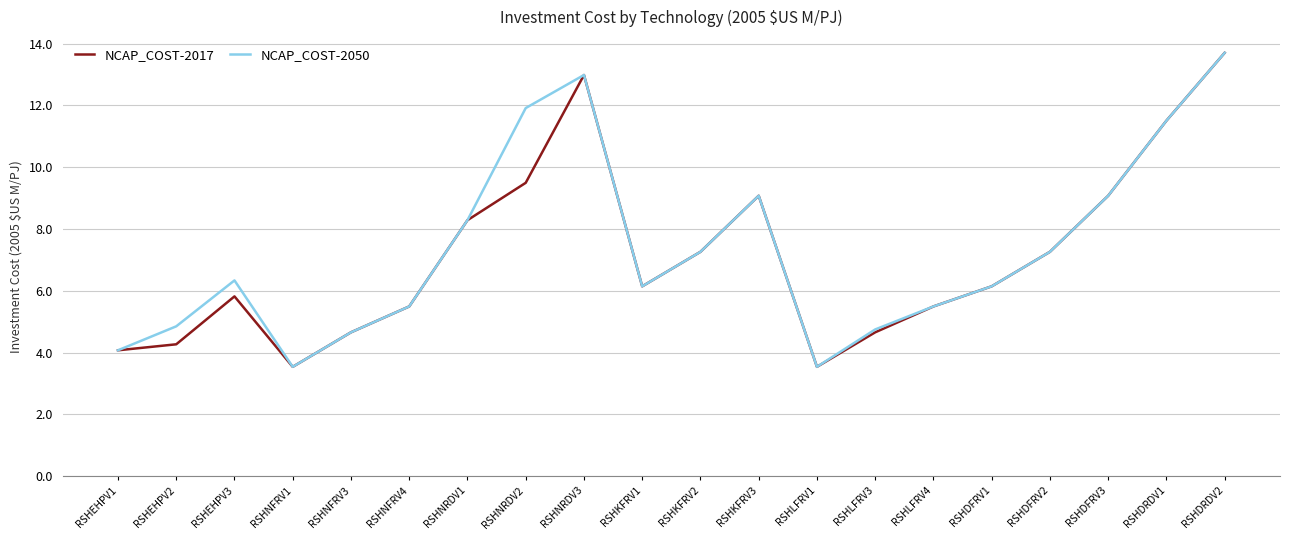

What is the lowest value of the NCAP_COST-2017 series?

3.5